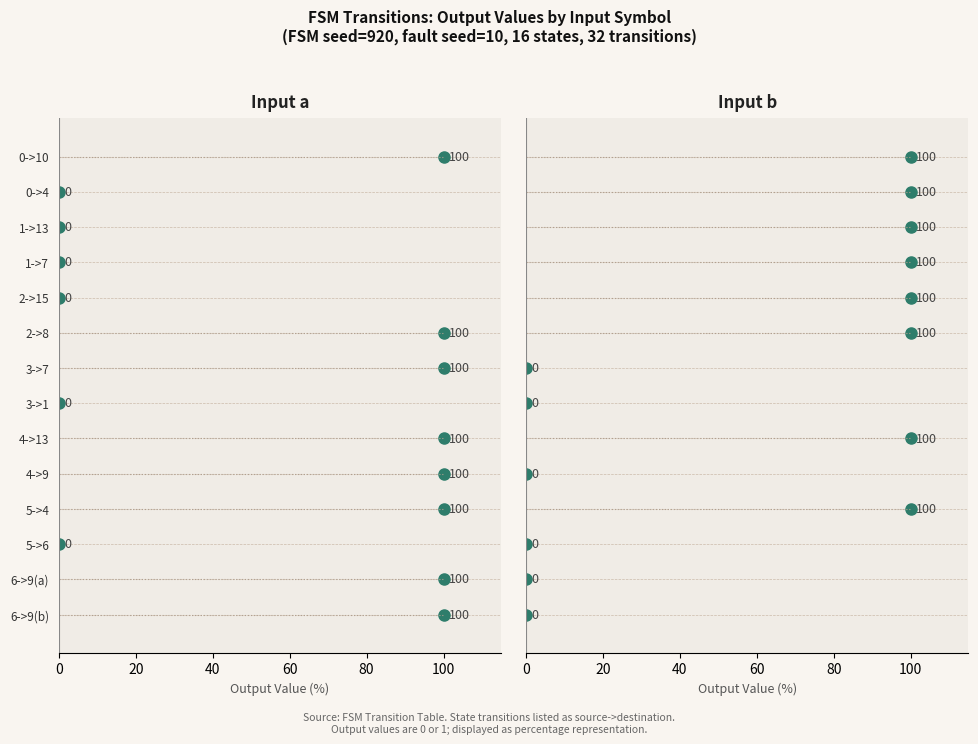

How many groups of bars are there?

14